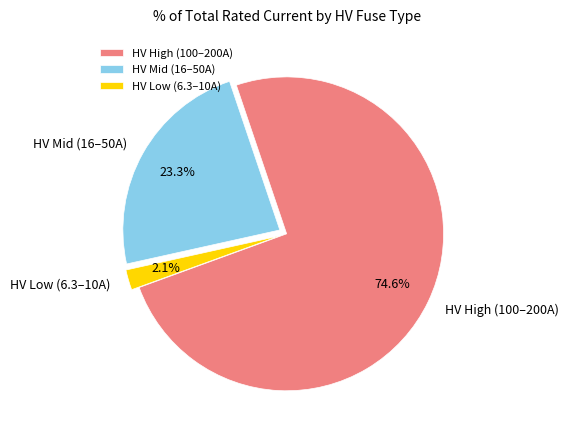

How many segments does this pie chart have?

3